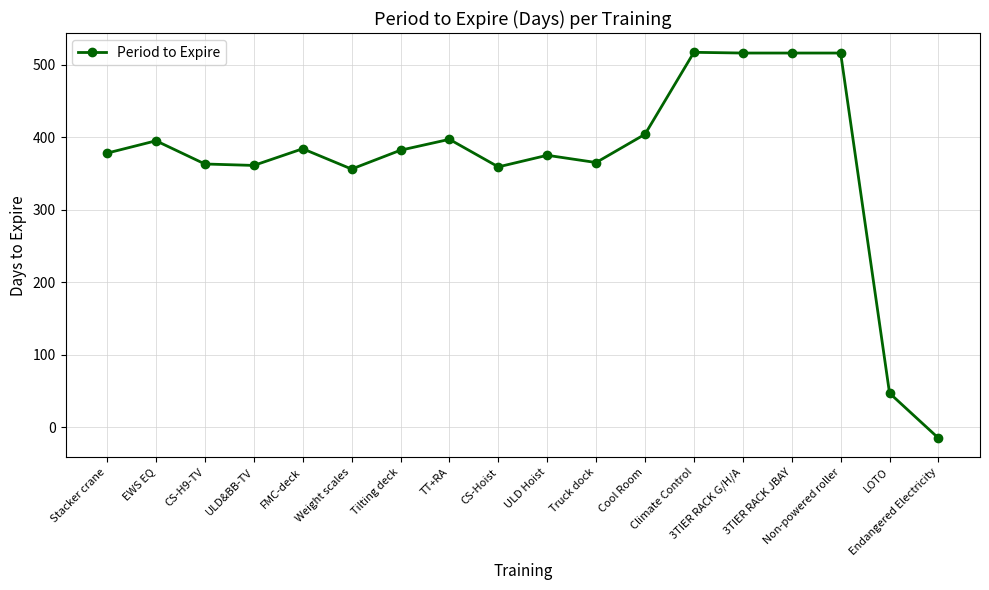

What is the difference between the maximum and minimum values?

532